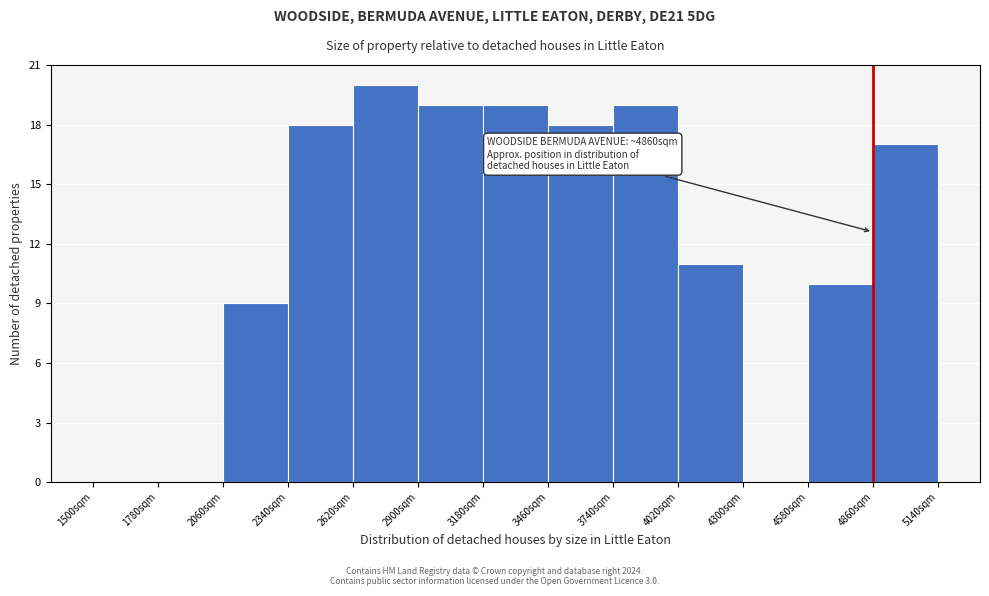

Over which range of the x-axis is the bar tallest?

2620 to 2900